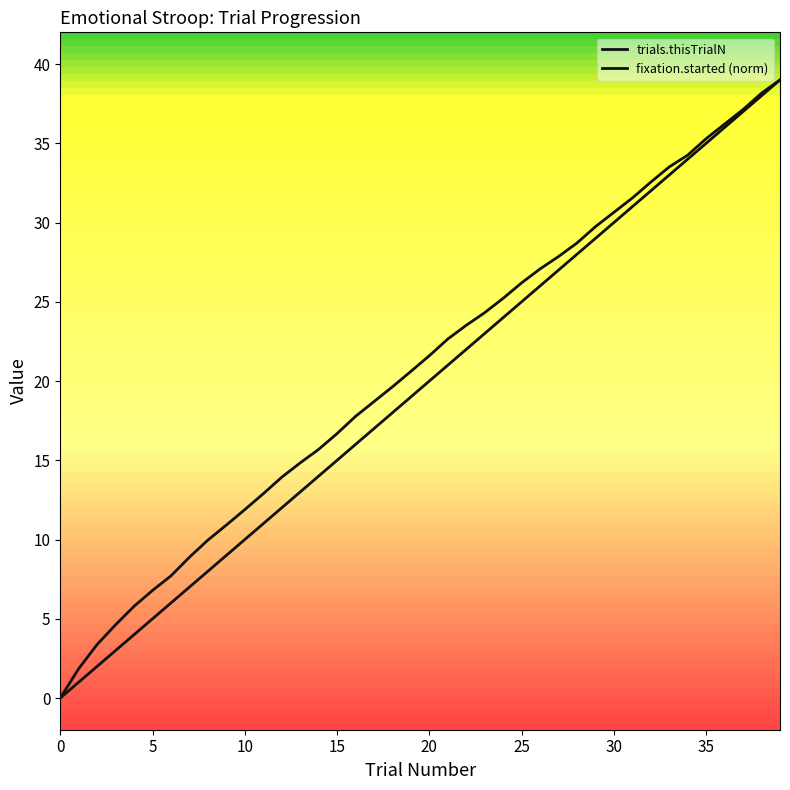

What is the total value across all series at 34?

68.3